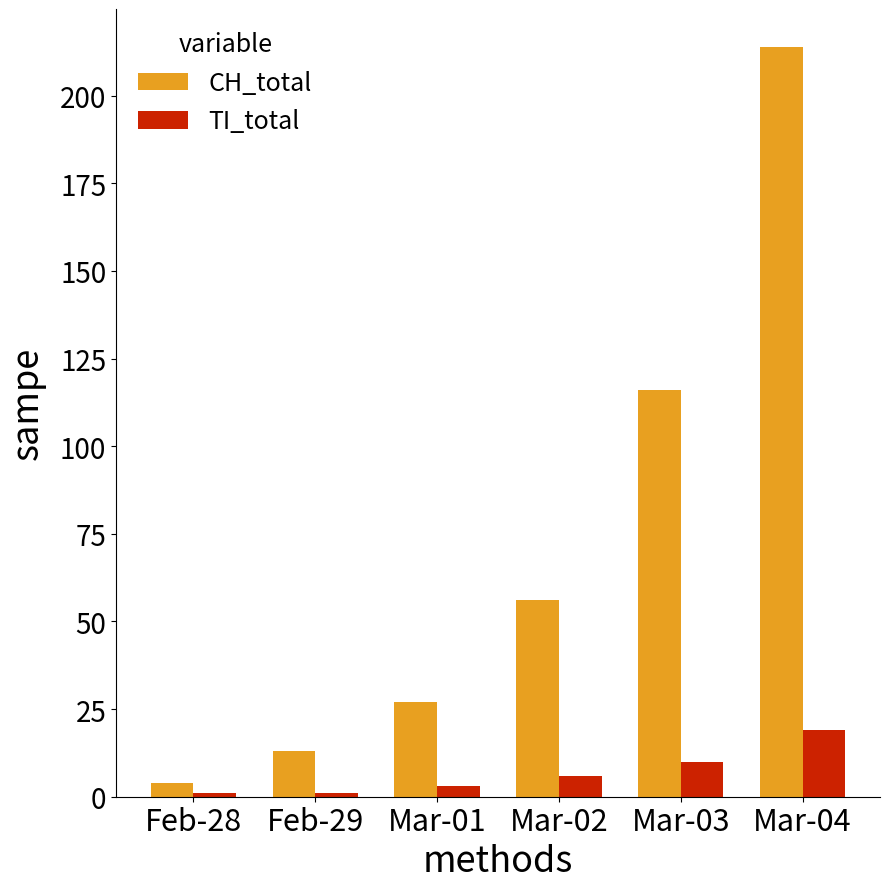

Reading right to left, extract all data points from this chart.

CH_total: 214	116	56	27	13	4
TI_total: 19	10	6	3	1	1